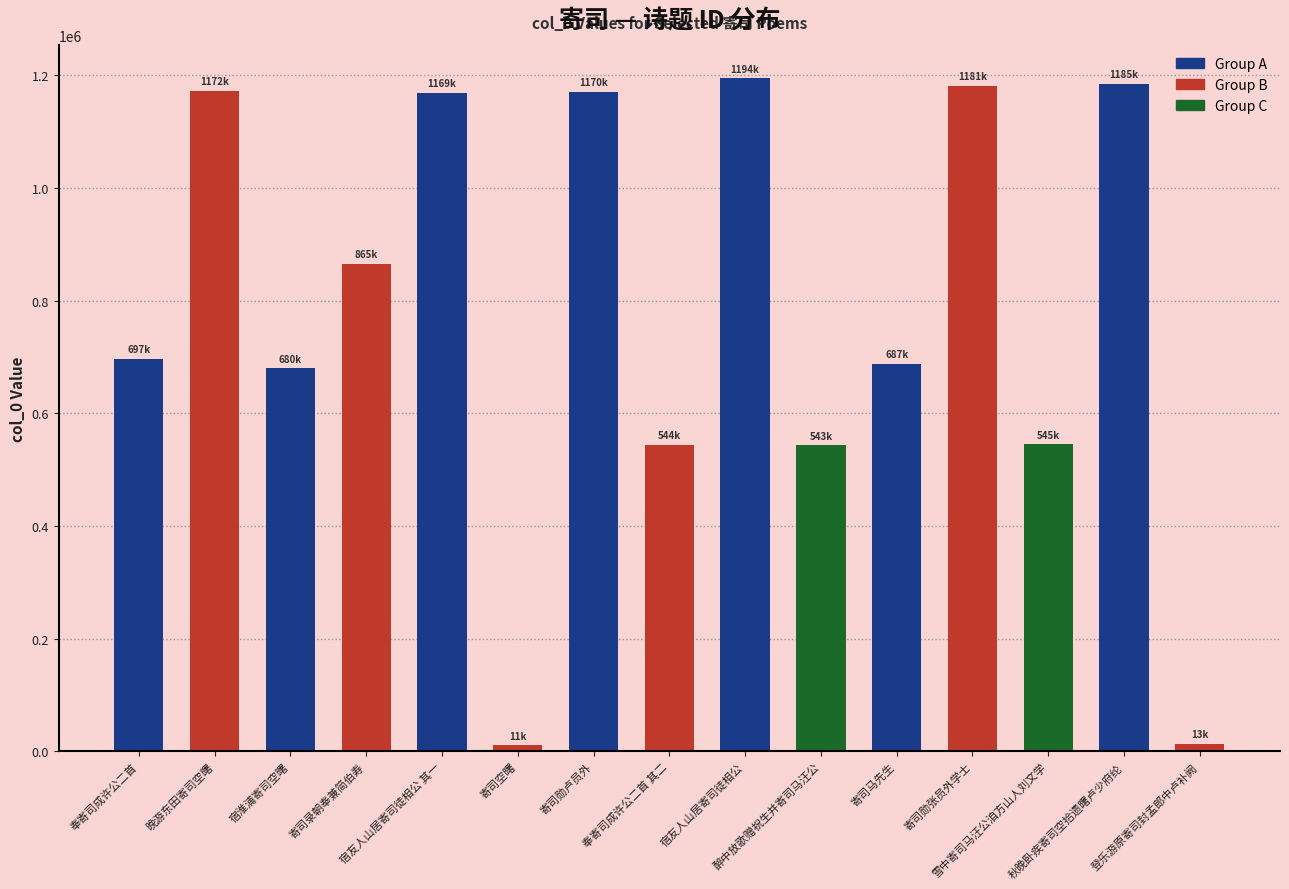

What is the greatest value displayed?

1194471